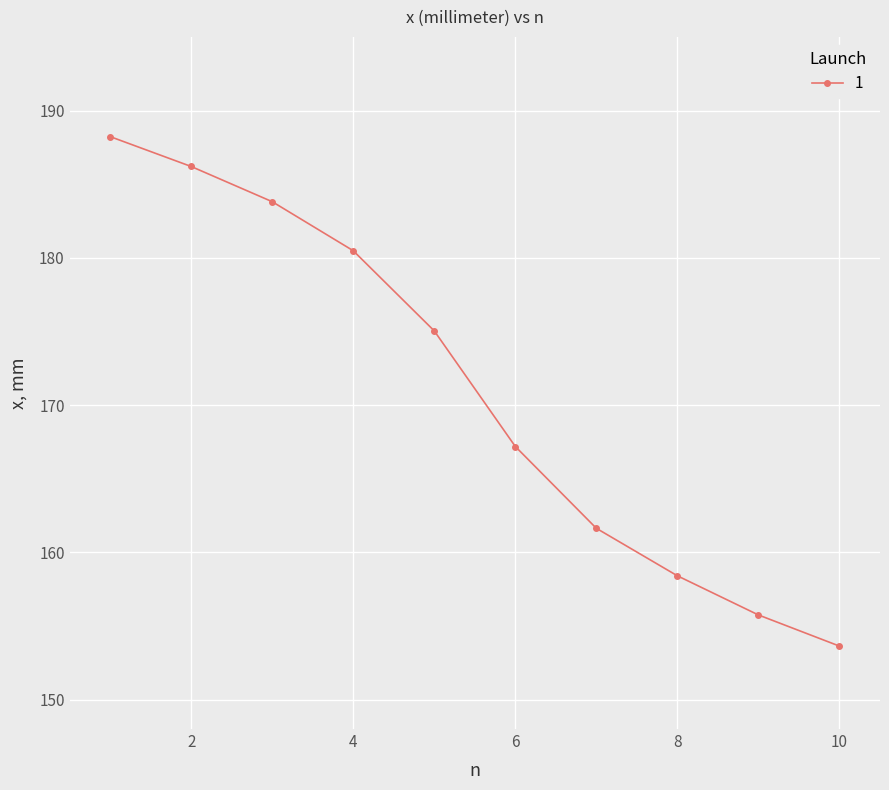

Reading right to left, extract all data points from this chart.

153.6	155.7	158.4	161.6	167.2	175.0	180.5	183.8	186.2	188.2